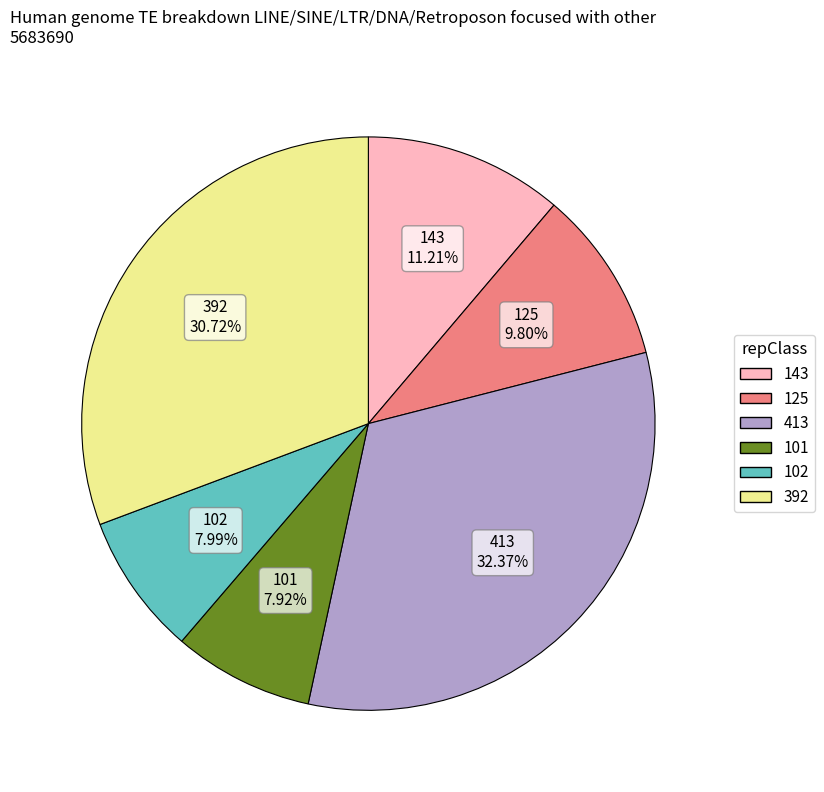

What is the ratio of the value at 392 to the value at 102?

3.8